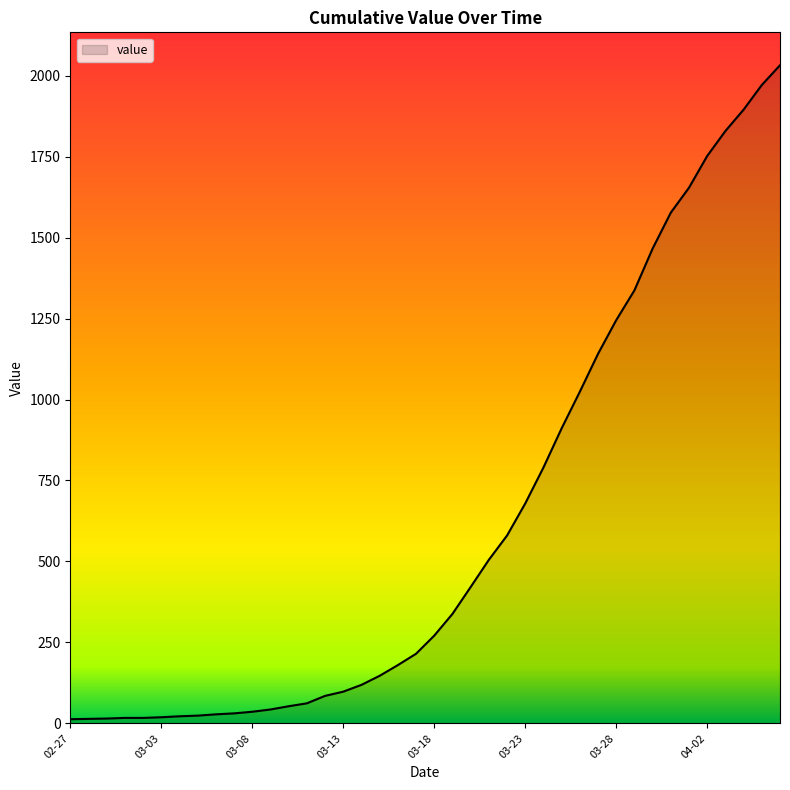

What is the difference between the maximum and minimum values?

2019